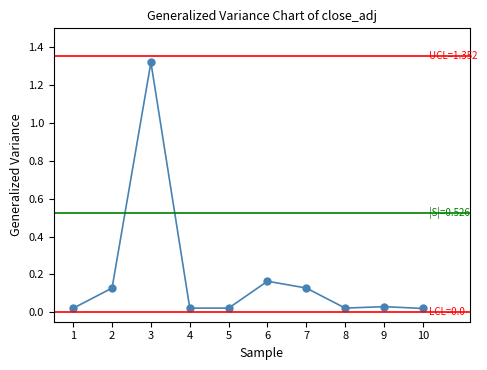

The value at 2 is 0.0. True or false?

False